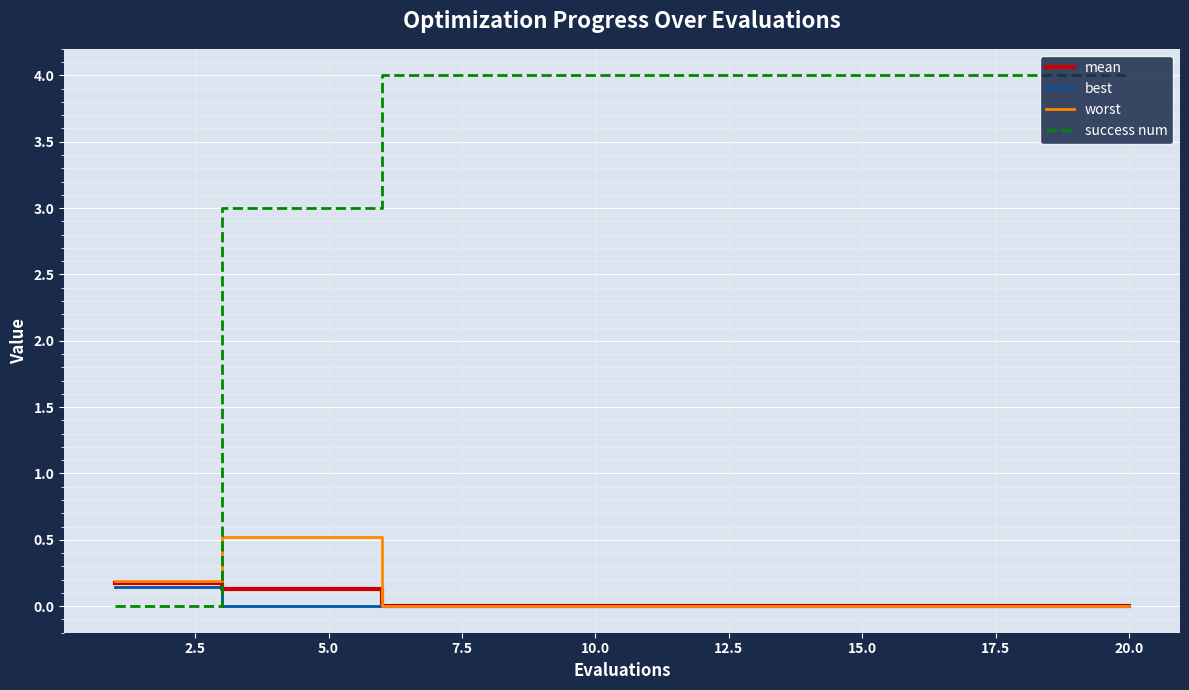

After their last crossing, which series has the higher values: mean or success num?

success num